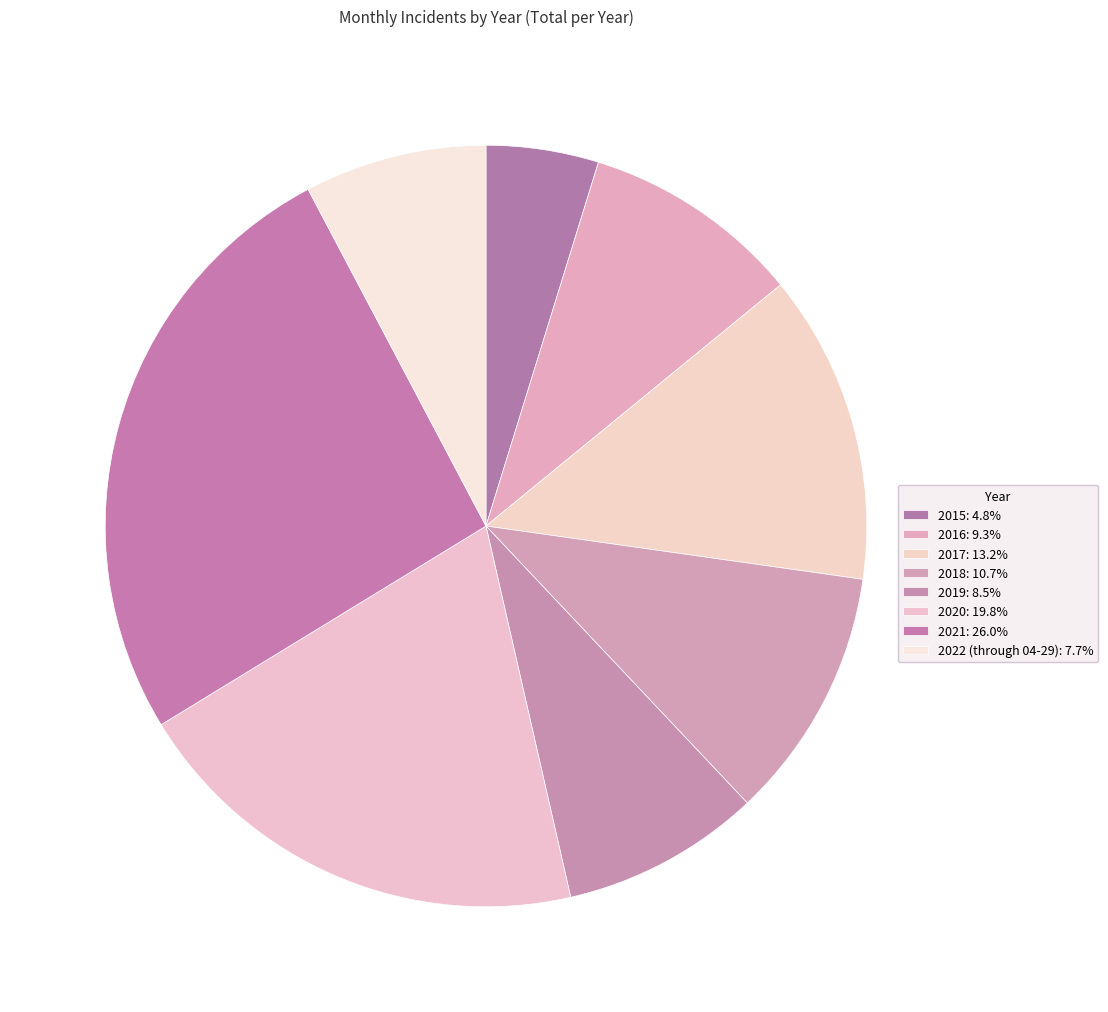

To the nearest percent, what percentage of the pie is 2016?

9%